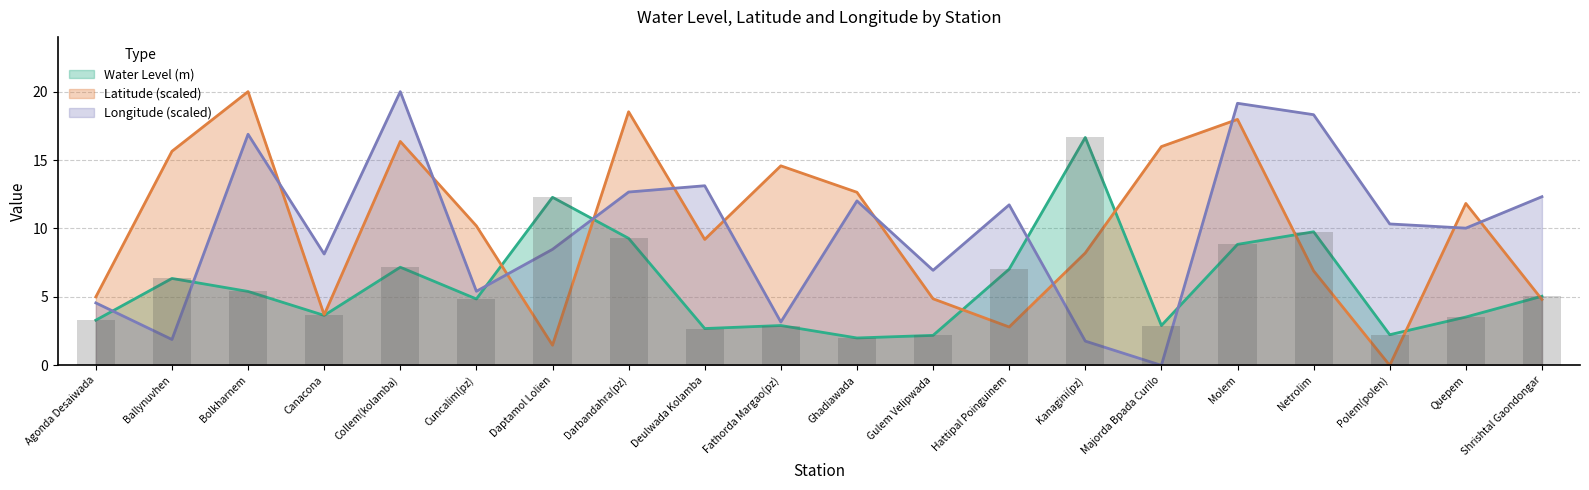

How many data points in Longitude are less than 10?

9